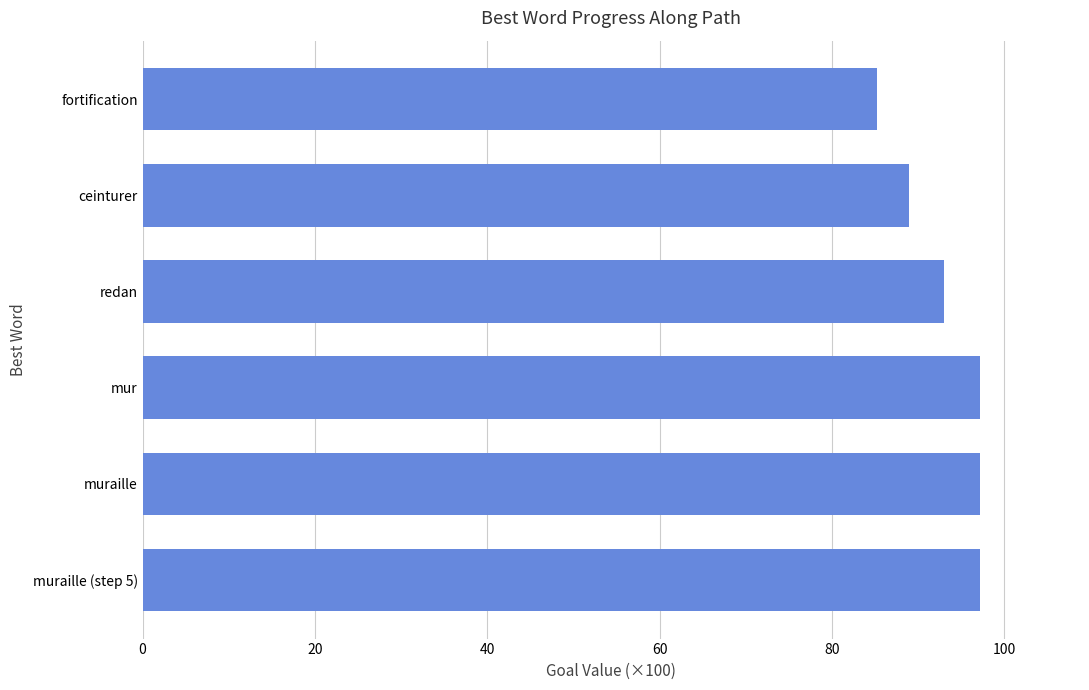

Which label corresponds to the smallest value in the chart?

fortification